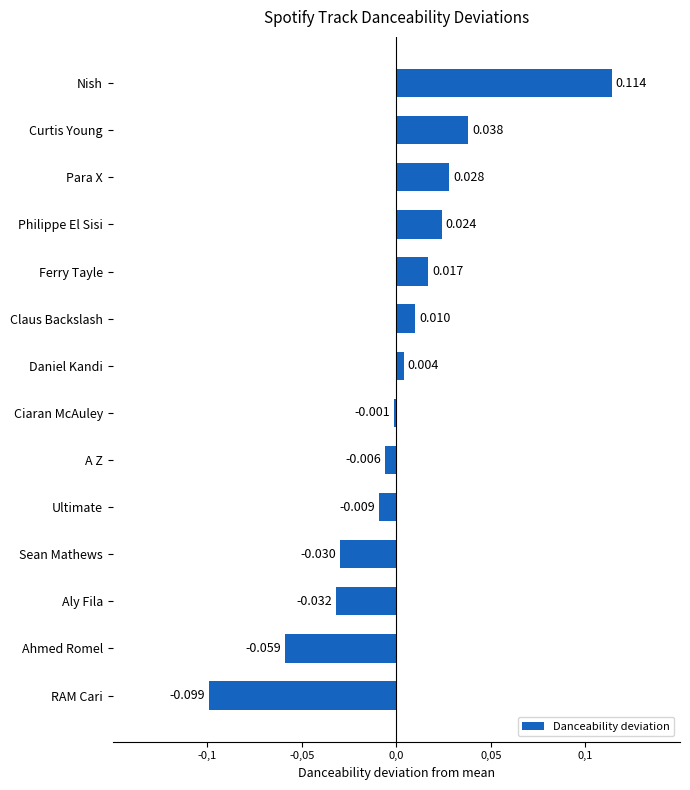

Are the bars horizontal?

Yes